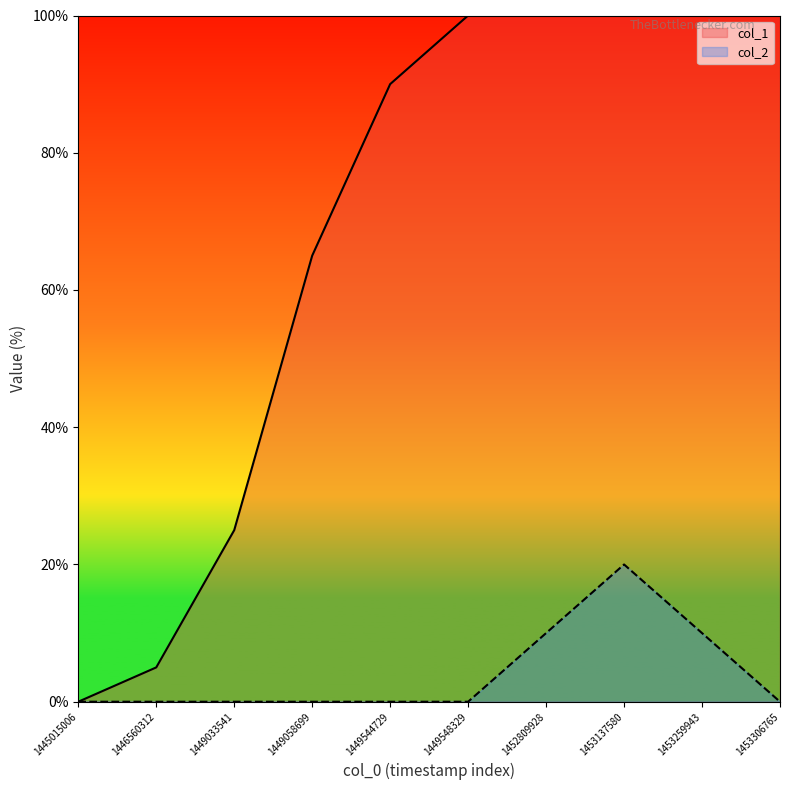

True or false: col_1 has more than 2 interior local peaks.

False